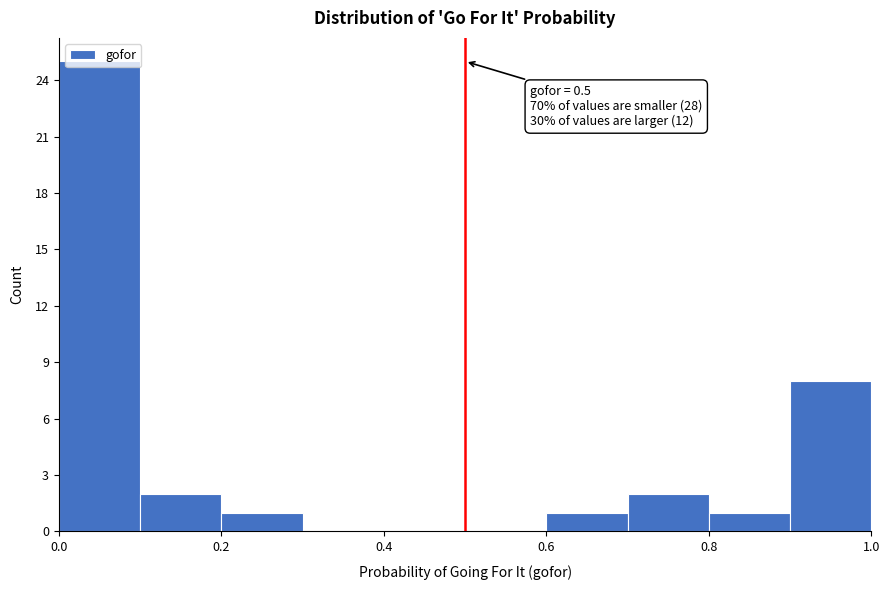

Which range on the x-axis has the tallest bar?

0.0 to 0.1